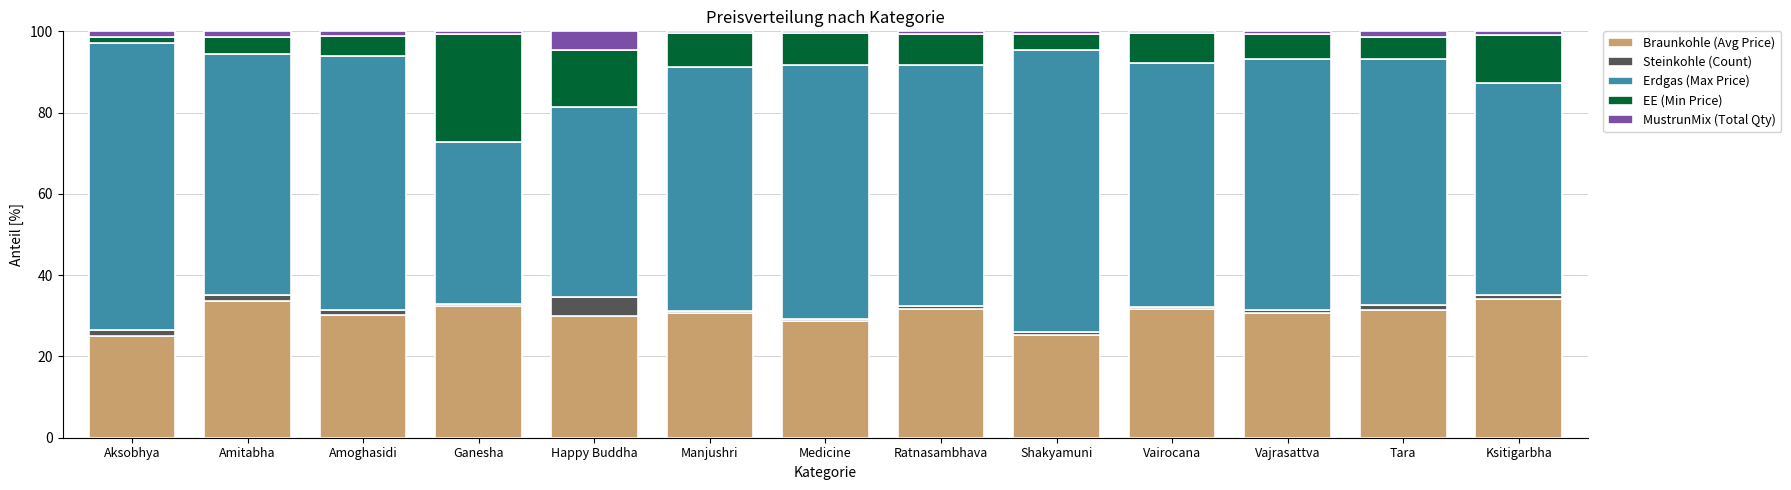

What is the highest value of the Braunkohle (Avg Price) series?

34.2